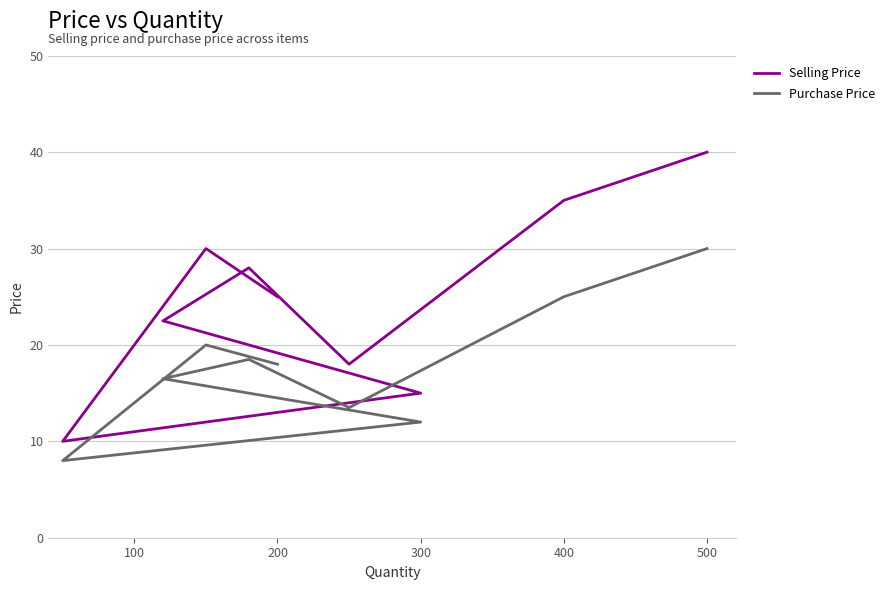

True or false: Selling Price and Purchase Price cross at least once.

False